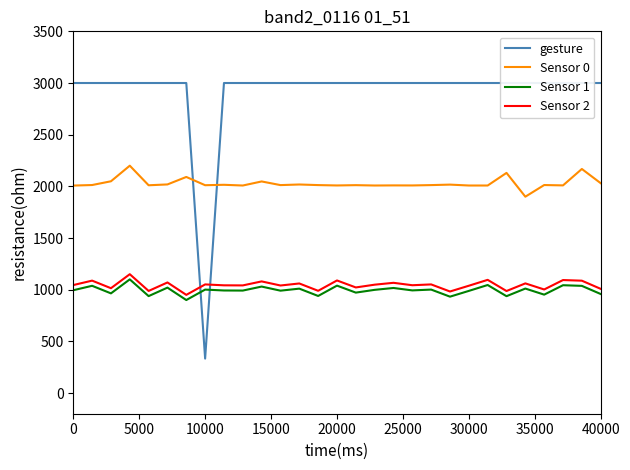

What is the minimum value shown in the chart?

333.3